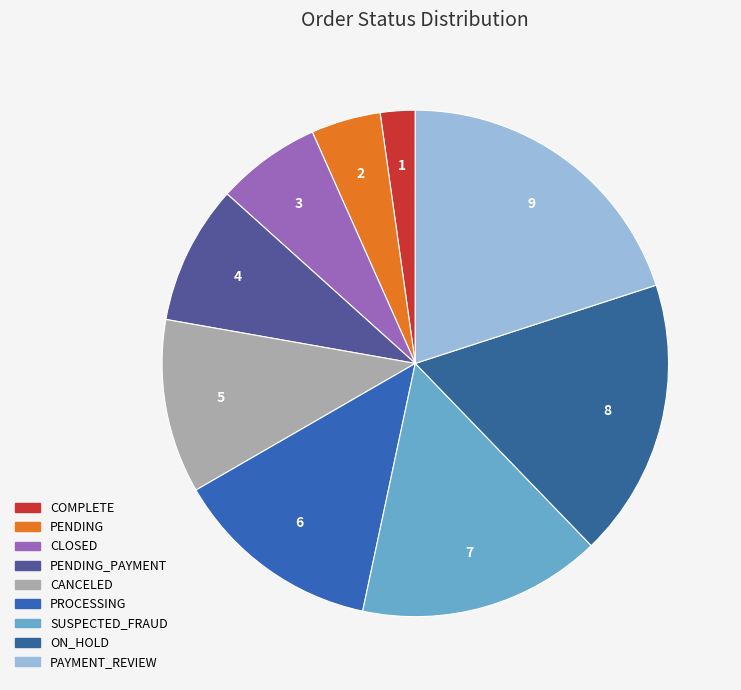

Combined, what portion of the pie is ON_HOLD and COMPLETE?

20.0%